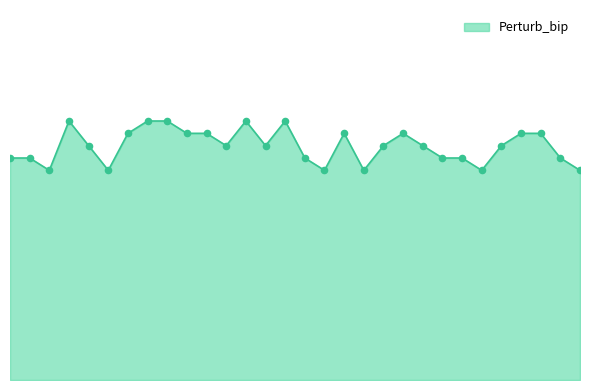

Does the chart have visible grid lines?

No